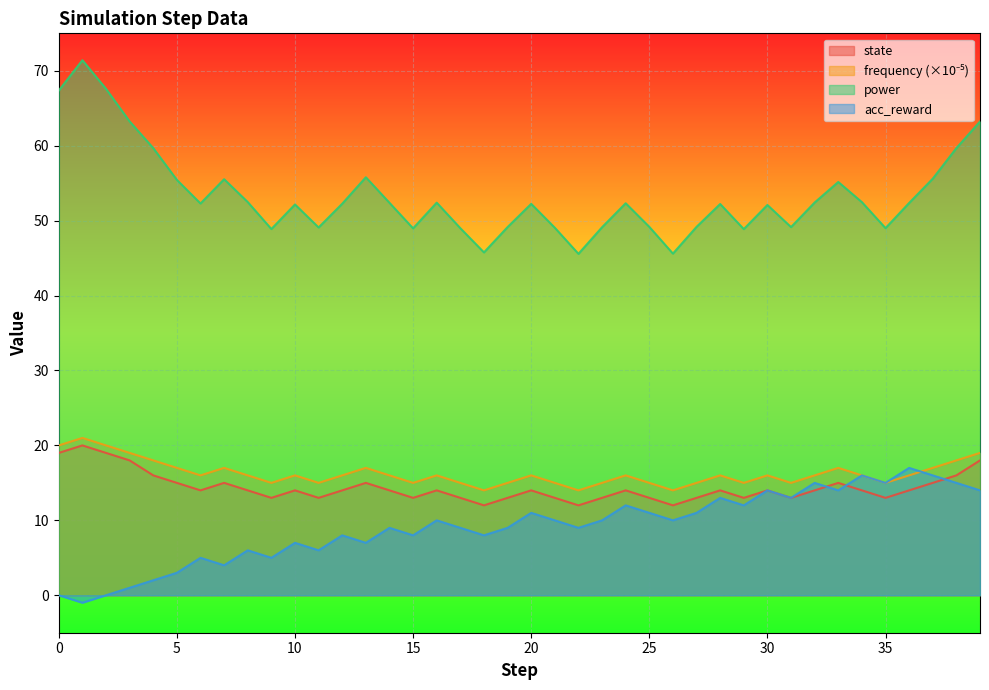

Reading left to right, transcribe all the data shown in this chart.

state: 19.0	20.0	19.0	18.0	16.0	15.0	14.0	15.0	14.0	13.0	14.0	13.0	14.0	15.0	14.0	13.0	14.0	13.0	12.0	13.0	14.0	13.0	12.0	13.0	14.0	13.0	12.0	13.0	14.0	13.0	14.0	13.0	14.0	15.0	14.0	13.0	14.0	15.0	16.0	18.0
frequency: 20.0	21.0	20.0	19.0	18.0	17.0	16.0	17.0	16.0	15.0	16.0	15.0	16.0	17.0	16.0	15.0	16.0	15.0	14.0	15.0	16.0	15.0	14.0	15.0	16.0	15.0	14.0	15.0	16.0	15.0	16.0	15.0	16.0	17.0	16.0	15.0	16.0	17.0	18.0	19.0
power: 67.4	71.4	67.6	63.2	59.7	55.4	52.3	55.5	52.5	48.9	52.2	49.1	52.3	55.8	52.4	49.0	52.4	49.0	45.8	49.1	52.2	49.0	45.6	49.1	52.3	49.2	45.6	49.2	52.2	48.9	52.1	49.1	52.4	55.2	52.5	49.0	52.4	55.6	59.7	63.2
acc_reward: 0.0	-1.0	0.0	1.0	2.0	3.0	5.0	4.0	6.0	5.0	7.0	6.0	8.0	7.0	9.0	8.0	10.0	9.0	8.0	9.0	11.0	10.0	9.0	10.0	12.0	11.0	10.0	11.0	13.0	12.0	14.0	13.0	15.0	14.0	16.0	15.0	17.0	16.0	15.0	14.0